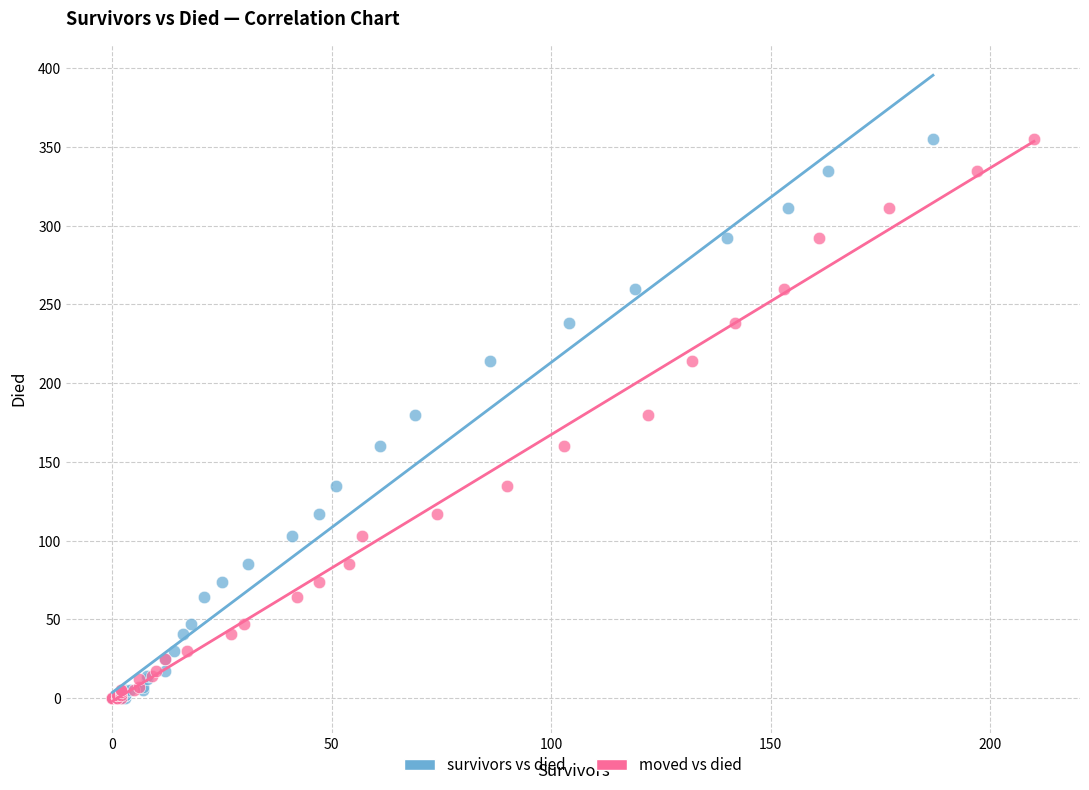

What are all the series names shown in the legend?

survivors vs died, moved vs died